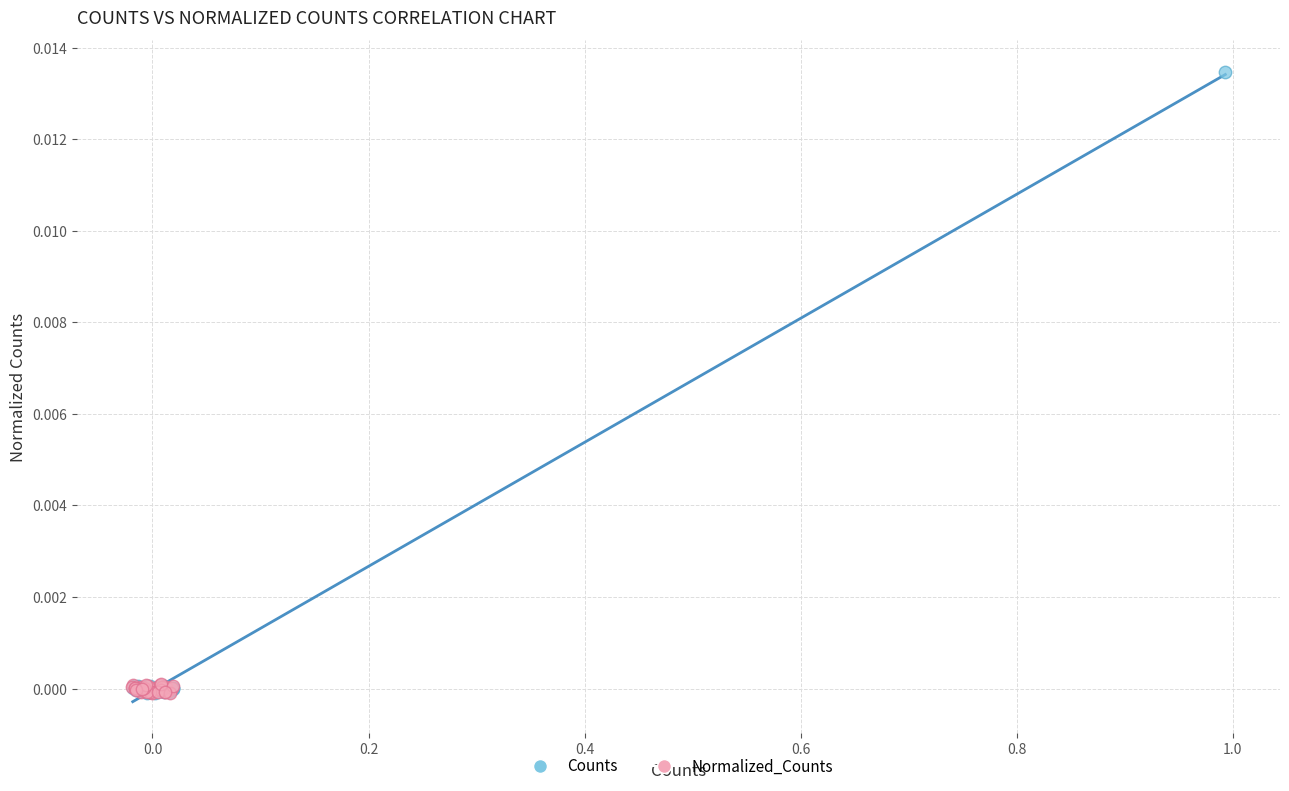

Which series contains the highest Y value?

Counts